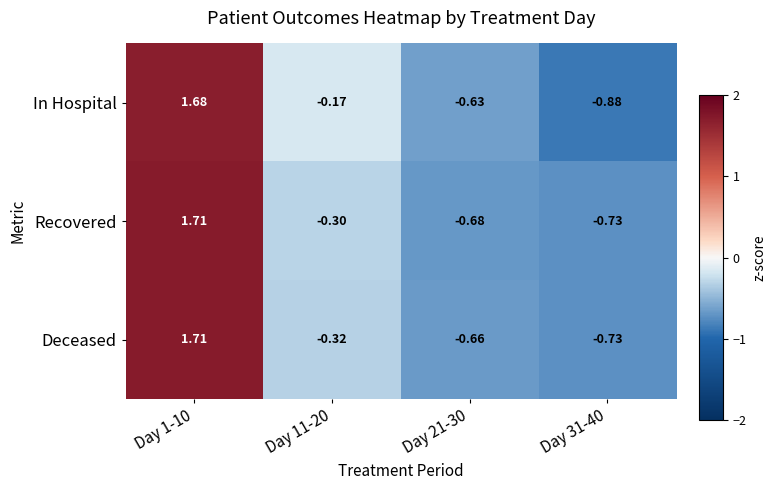

Which series has the largest range (max minus min)?

In Hospital